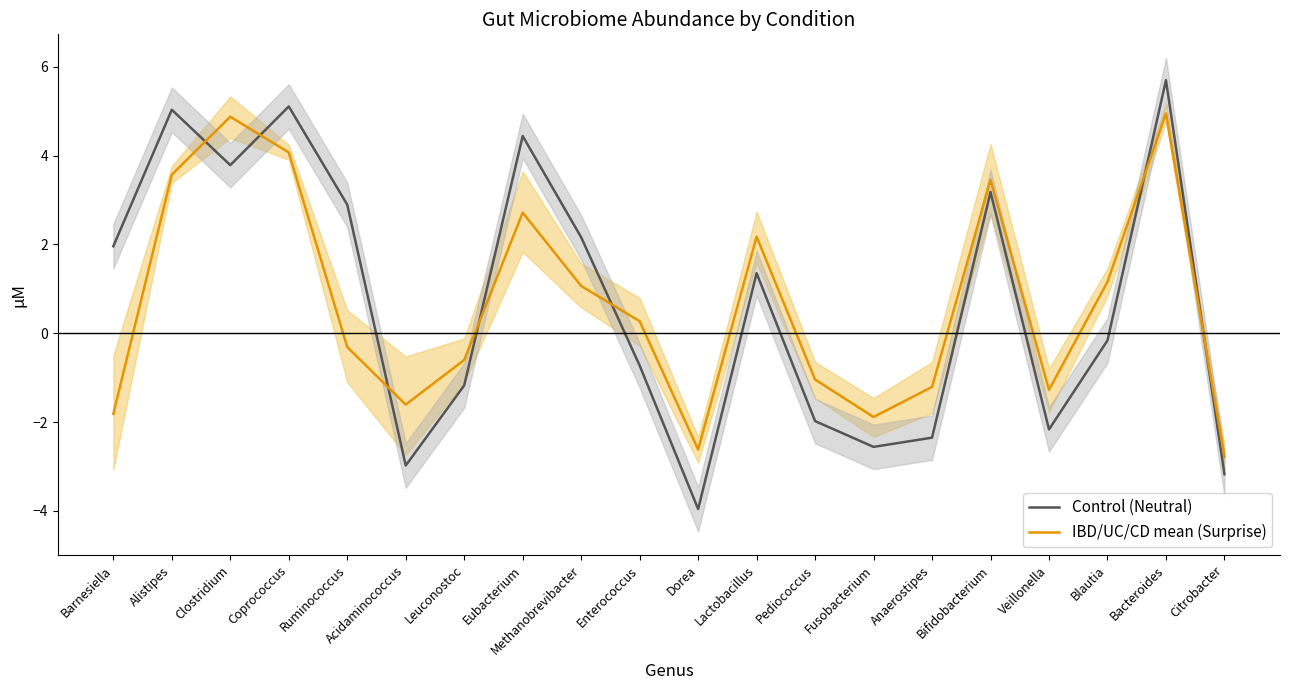

How many lines are shown in the chart?

2